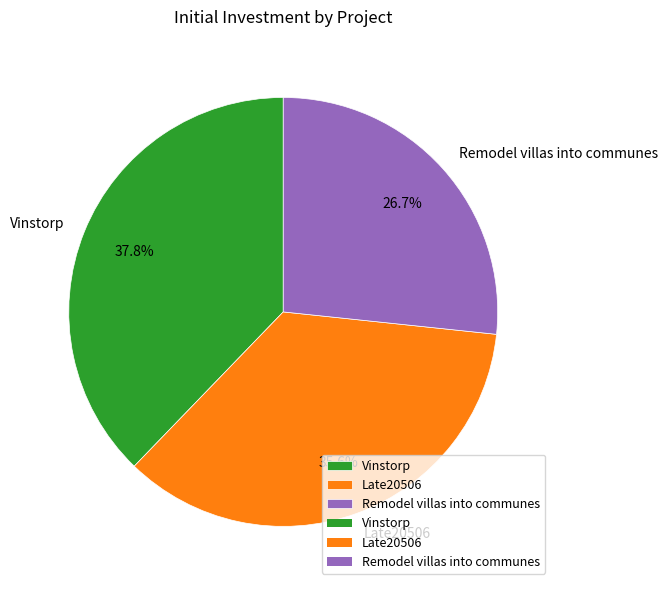

The Vinstorp slice represents 38% of the pie. True or false?

True